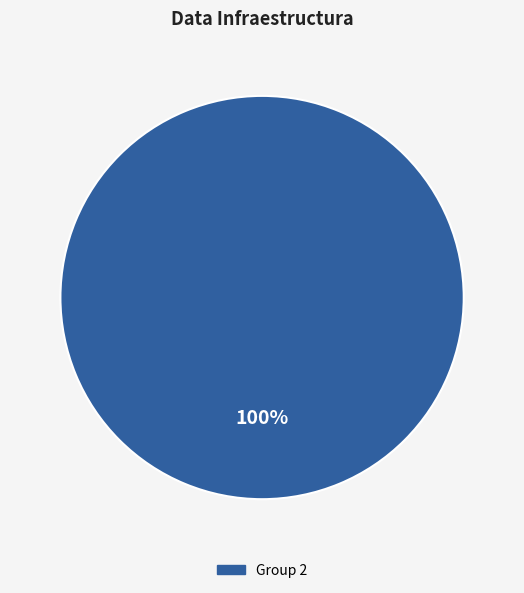

Is there any slice that represents more than half of the pie?

Yes